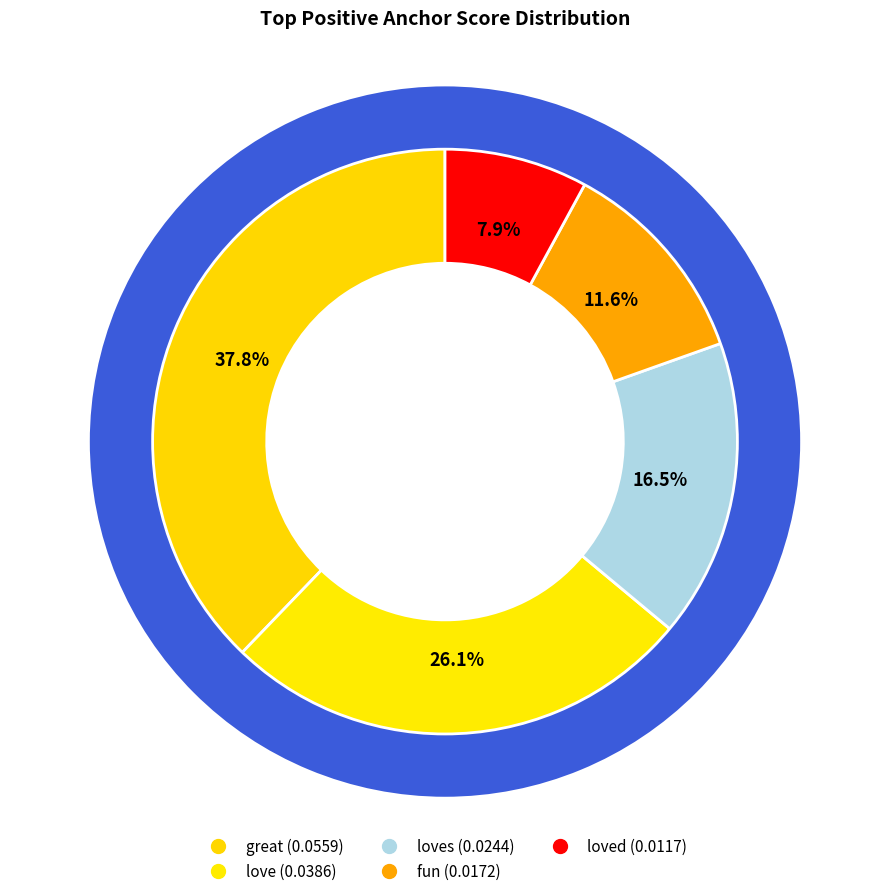

What portion of the pie excludes fun?

88.4%